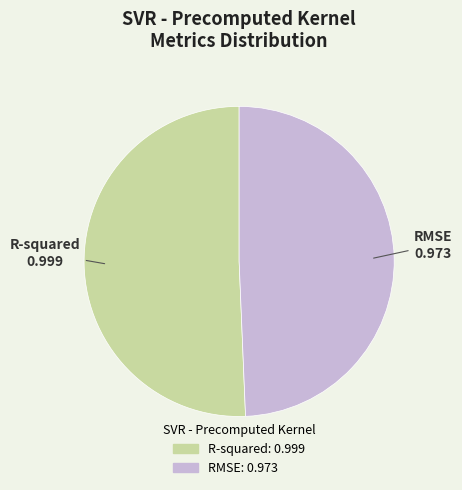

Does R-squared represent more than half of the total?

Yes